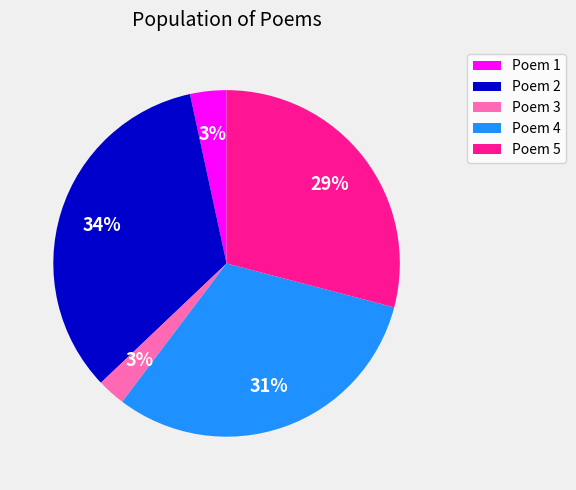

Approximately how many times larger is the value at Poem 2 compared to Poem 4?

1.1